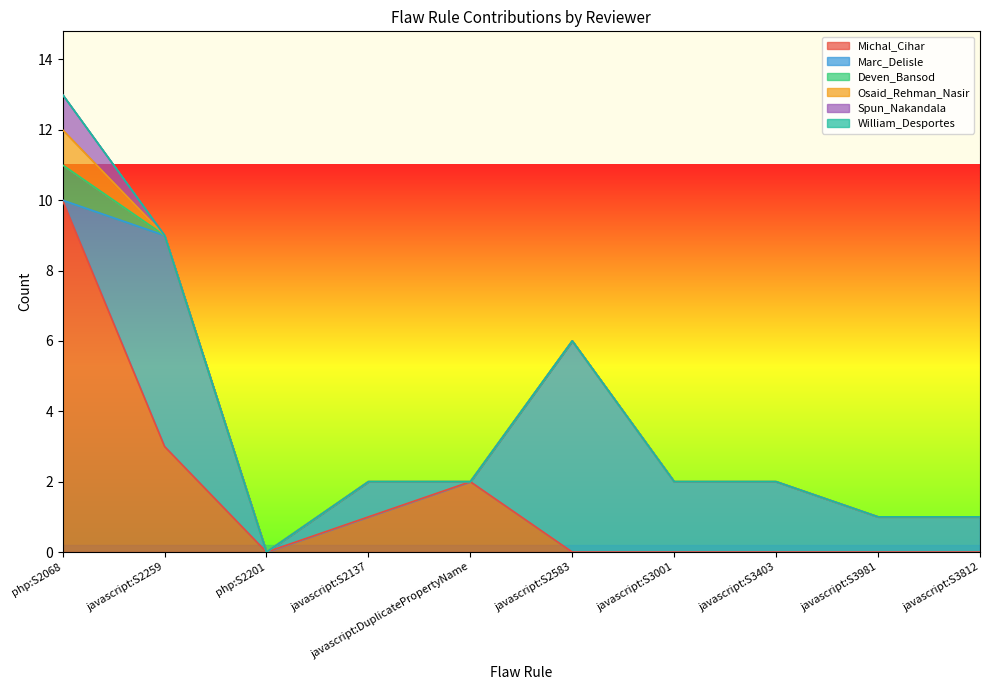

Which series changed the most between javascript:S2259 and javascript:S2137?

Marc_Delisle